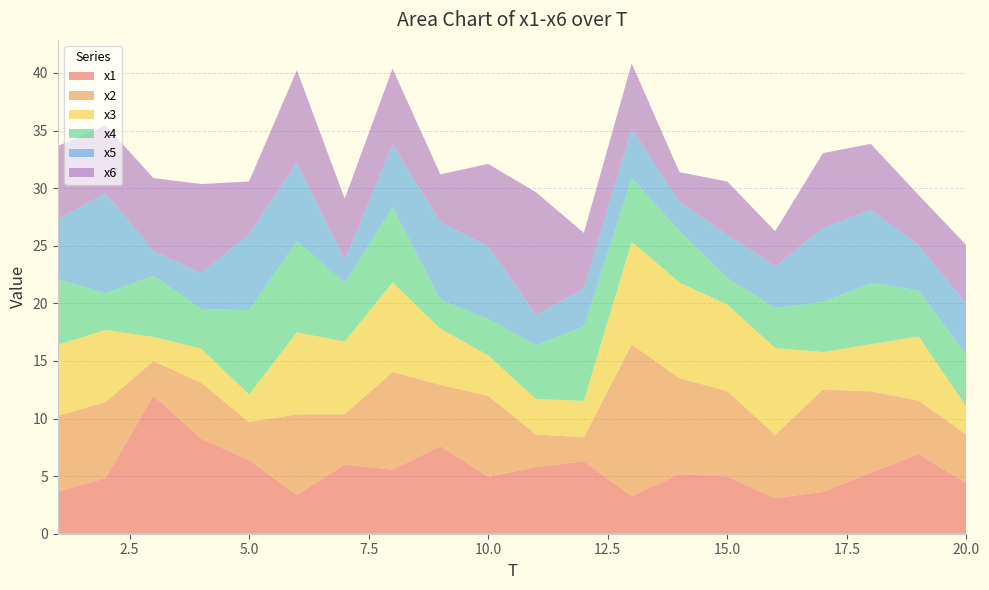

Reading left to right, extract all data points from this chart.

x1: 1=3.6	2=4.8	3=12.0	4=8.2	5=6.4	6=3.3	7=6.0	8=5.6	9=7.6	10=4.9	11=5.8	12=6.3	13=3.3	14=5.2	15=5.0	16=3.1	17=3.6	18=5.3	19=6.9	20=4.4
x2: 1=6.6	2=6.6	3=3.0	4=4.9	5=3.3	6=7.0	7=4.4	8=8.5	9=5.3	10=7.1	11=2.8	12=2.1	13=13.2	14=8.3	15=7.4	16=5.5	17=8.9	18=7.1	19=4.6	20=4.2
x3: 1=6.2	2=6.3	3=2.1	4=3.0	5=2.4	6=7.1	7=6.3	8=7.8	9=4.9	10=3.5	11=3.1	12=3.2	13=8.9	14=8.3	15=7.5	16=7.5	17=3.3	18=4.1	19=5.6	20=2.4
x4: 1=5.7	2=3.2	3=5.3	4=3.5	5=7.3	6=7.9	7=5.1	8=6.5	9=2.5	10=3.2	11=4.7	12=6.4	13=5.6	14=4.5	15=2.3	16=3.5	17=4.4	18=5.3	19=4.0	20=4.5
x5: 1=5.2	2=8.7	3=2.2	4=3.1	5=6.6	6=6.8	7=2.0	8=5.4	9=6.7	10=6.3	11=2.6	12=3.3	13=4.3	14=2.5	15=3.7	16=3.6	17=6.4	18=6.4	19=3.9	20=4.4
x6: 1=6.4	2=5.9	3=6.3	4=7.7	5=4.6	6=8.0	7=5.3	8=6.6	9=4.2	10=7.1	11=10.7	12=4.8	13=5.6	14=2.6	15=4.7	16=3.0	17=6.5	18=5.7	19=4.4	20=5.1